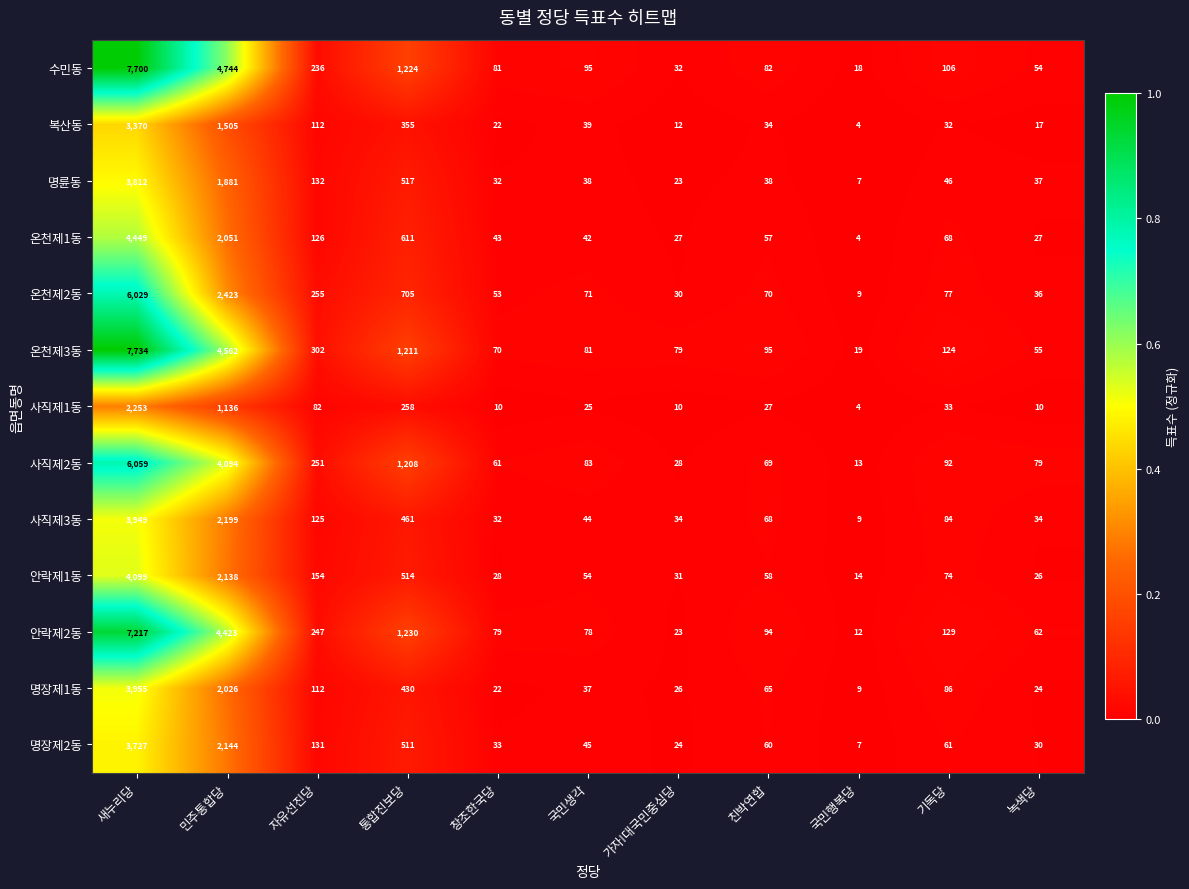

At which category does the chart reach its minimum across all series?

국민행복당